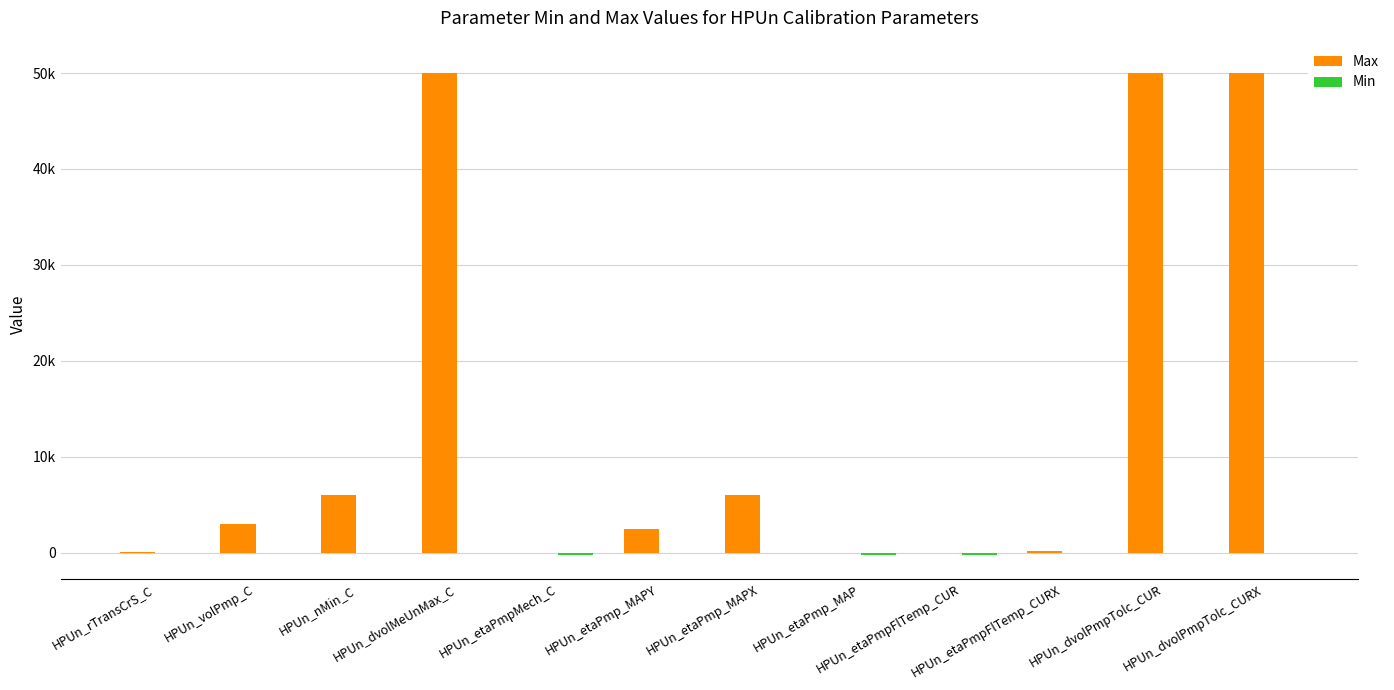

What is the label of the 3rd bar from the left?

HPUn_nMin_C